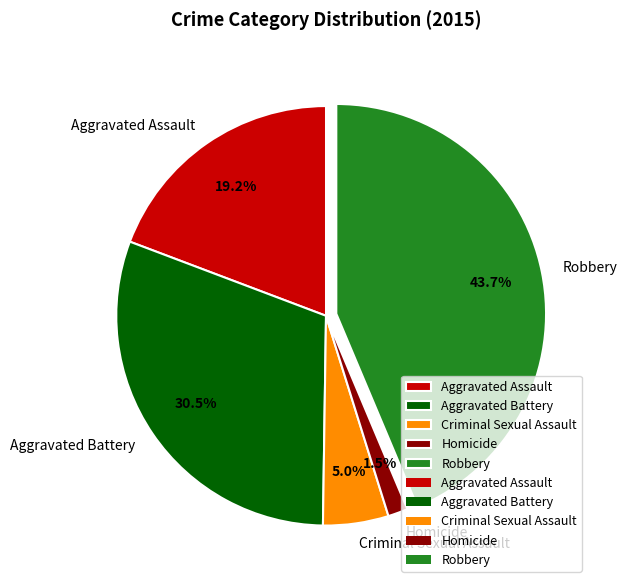

To the nearest percent, what is the average slice percentage?

20%